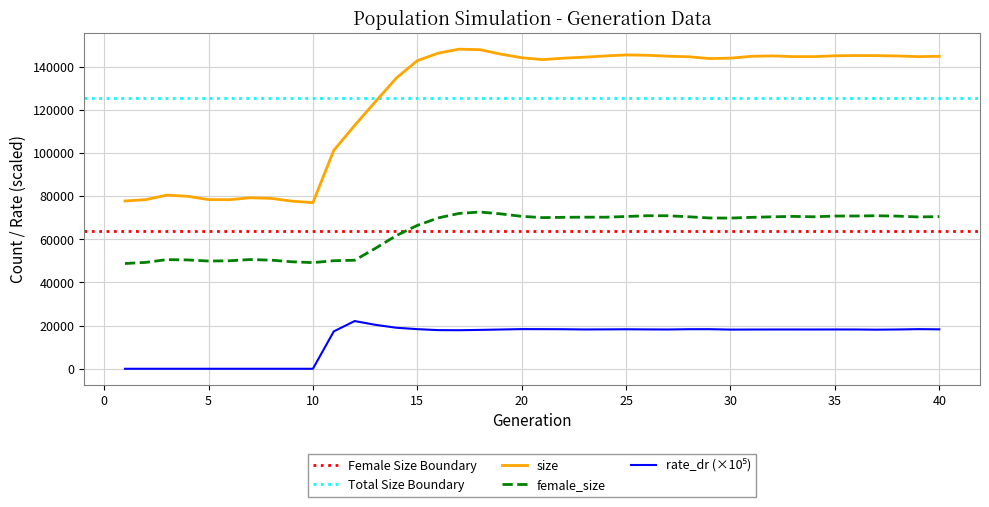

Count the number of data series in this chart.

3